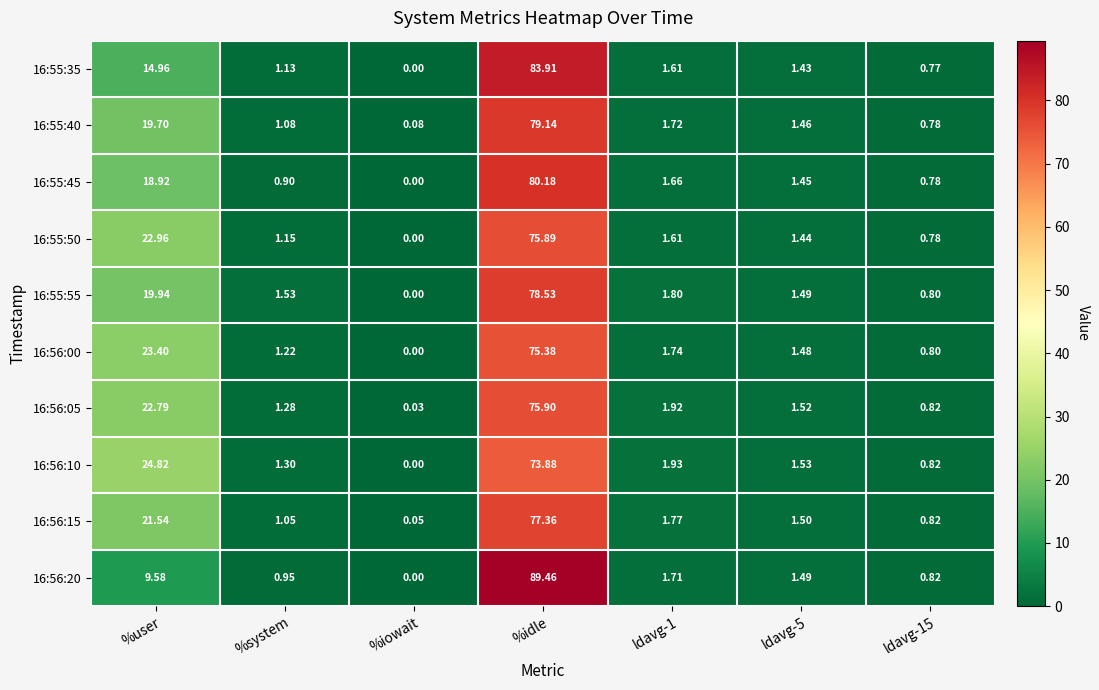

Where is 16:55:35 nearest to the value 41?

%user